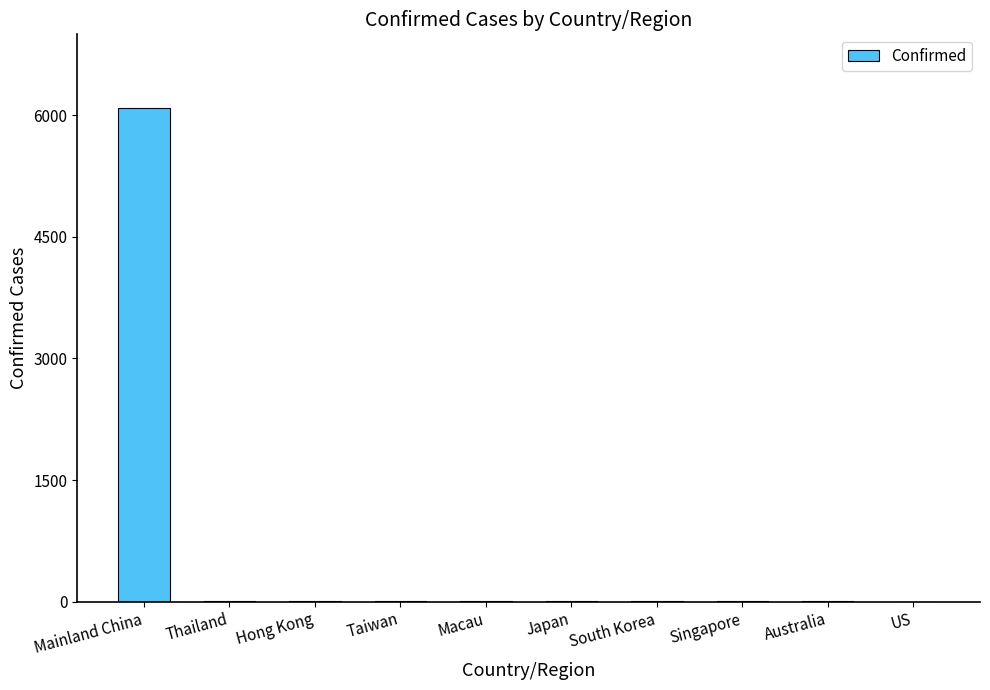

What is the ratio of the value at Macau to the value at Thailand?

0.5